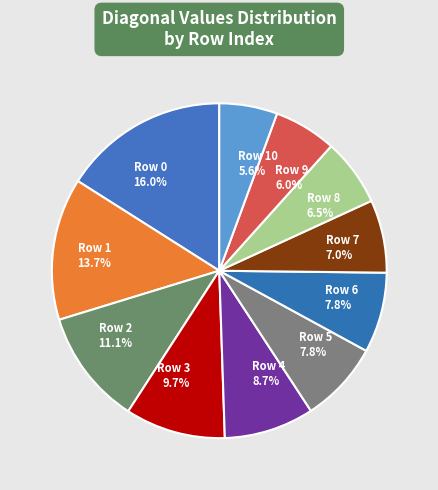

Does Row 8 account for over 50% of the chart?

No